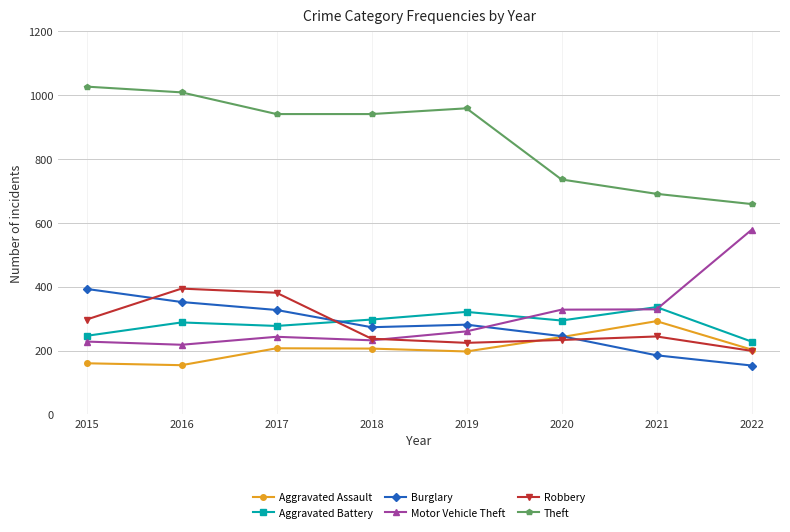

What is the sum of all Aggravated Battery values?

2287